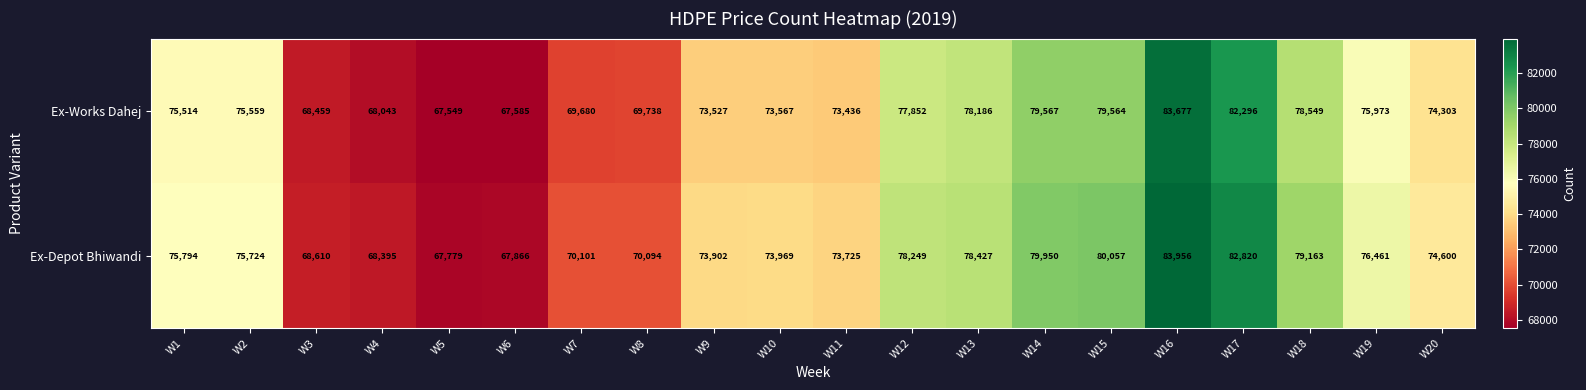

How many distinct data groups are displayed?

2